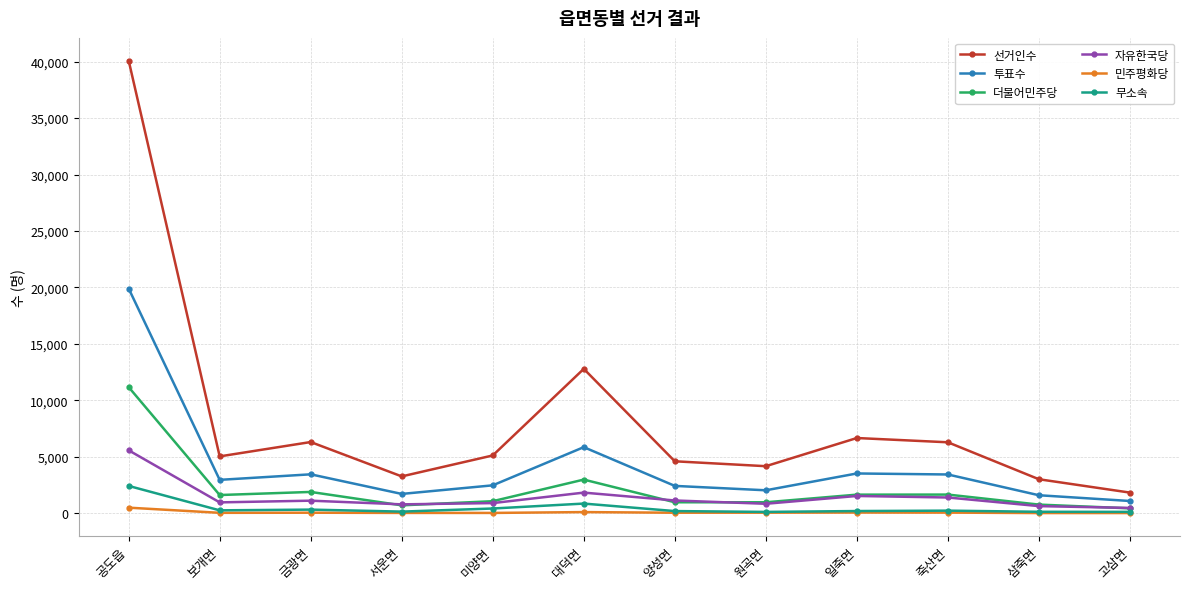

Between 서운면 and 대덕면, which series saw the biggest shift?

선거인수